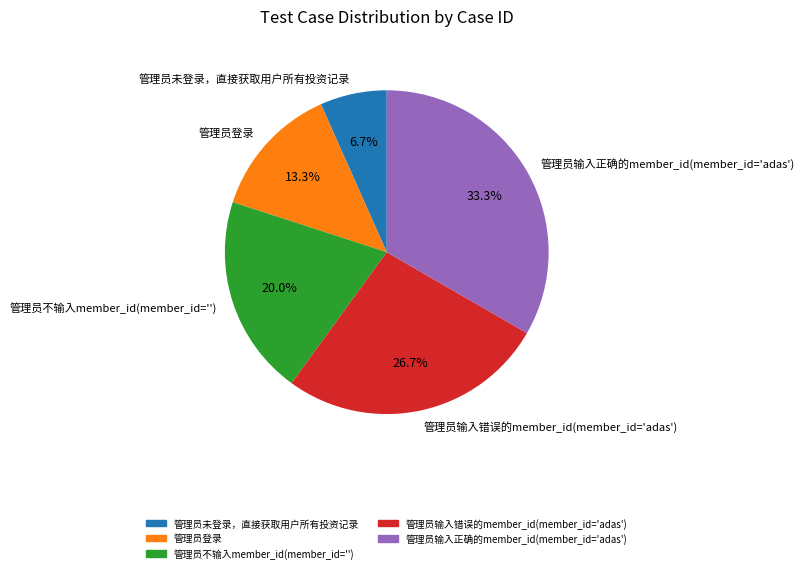

To the nearest percent, what is the difference between the 管理员登录 and 管理员不输入member_id(member_id='') slice percentages?

7%